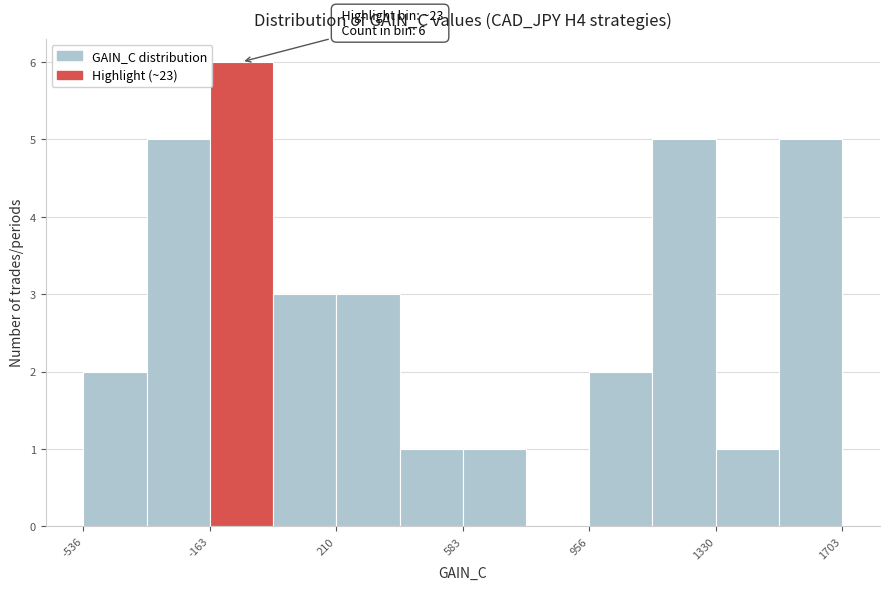

Around what value on the x-axis is the tallest bar? Give the approximate position of its centre, as read against the axis.

-50